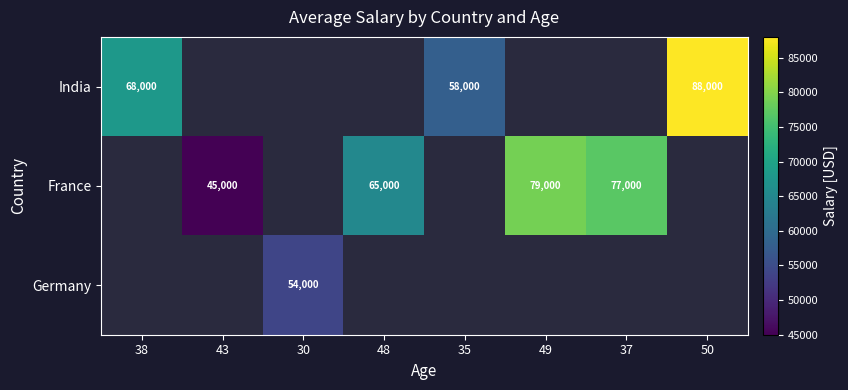

Is it true that India equals 39319 at 50?

False